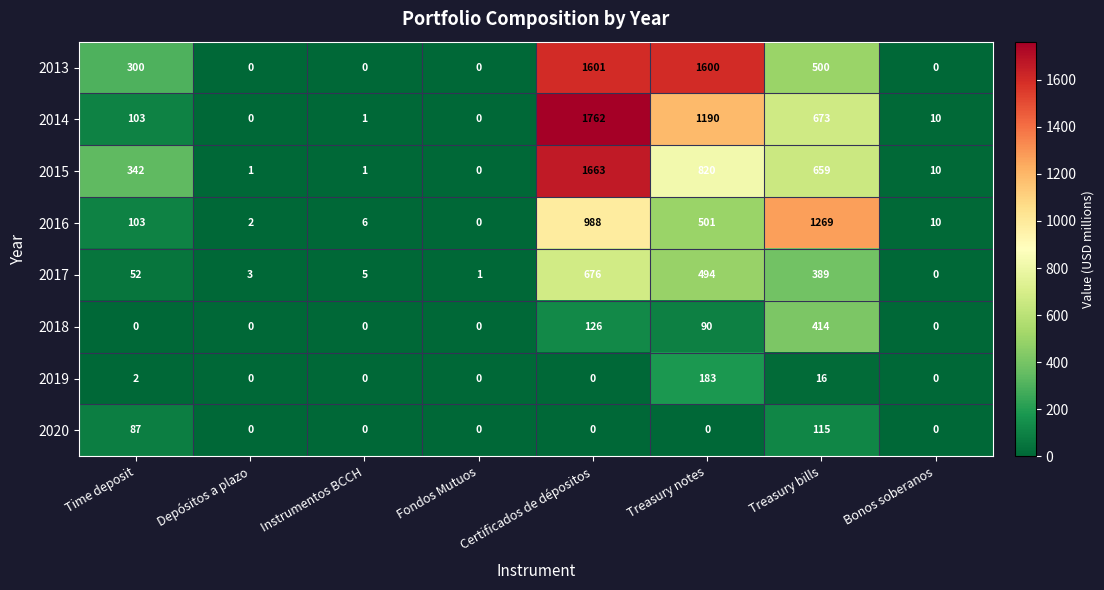

What is the total value across all series at Fondos Mutuos?

1